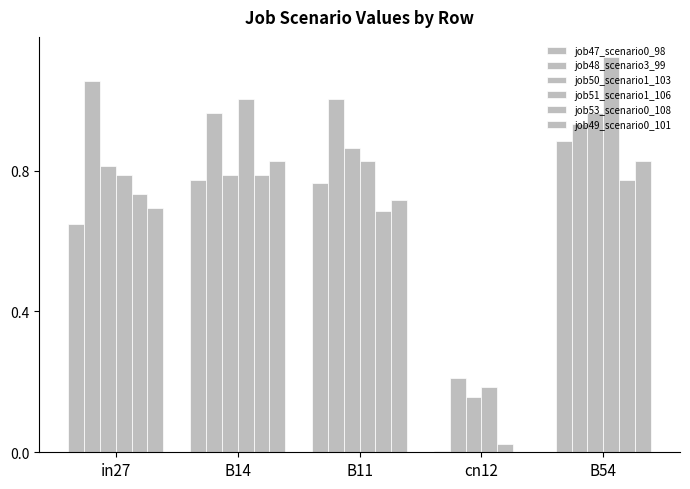

Which series has the largest total across all categories?

job48_scenario3_99